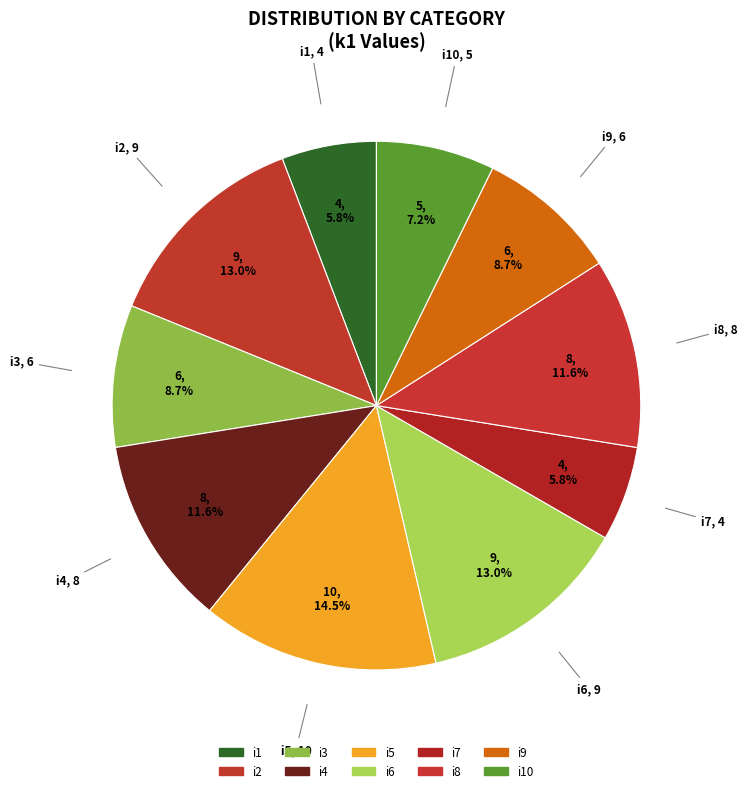

Does i8 represent more than half of the total?

No